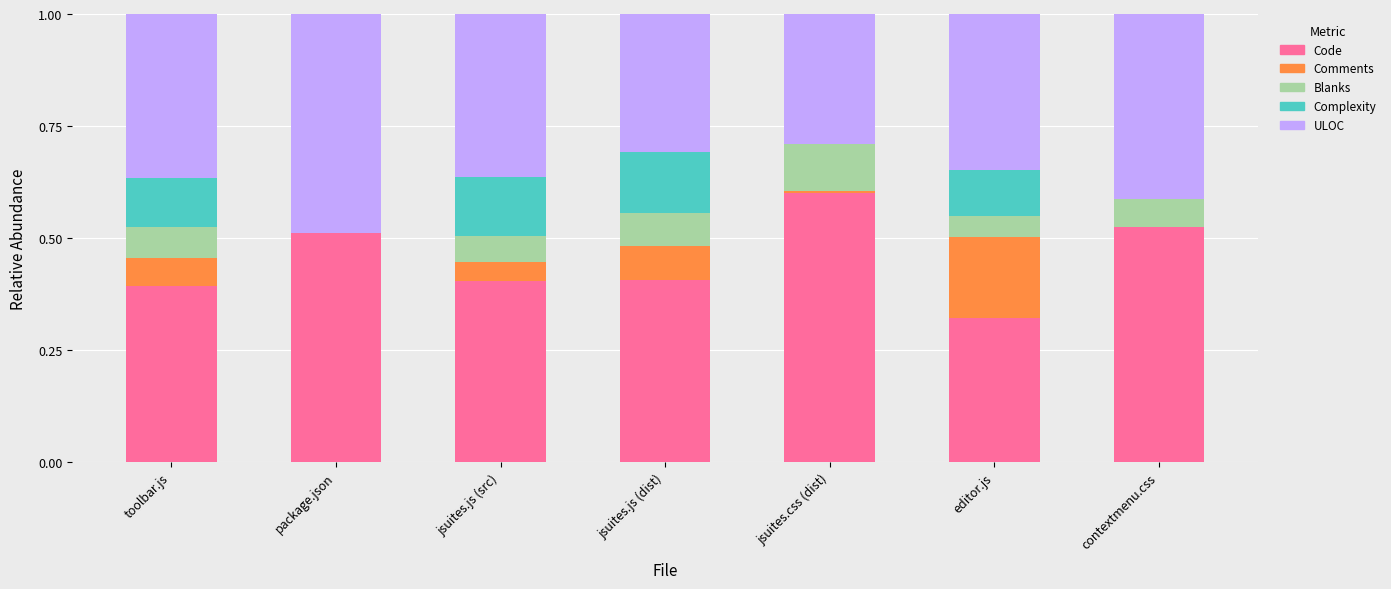

What is the sum of all Code values?

3.2